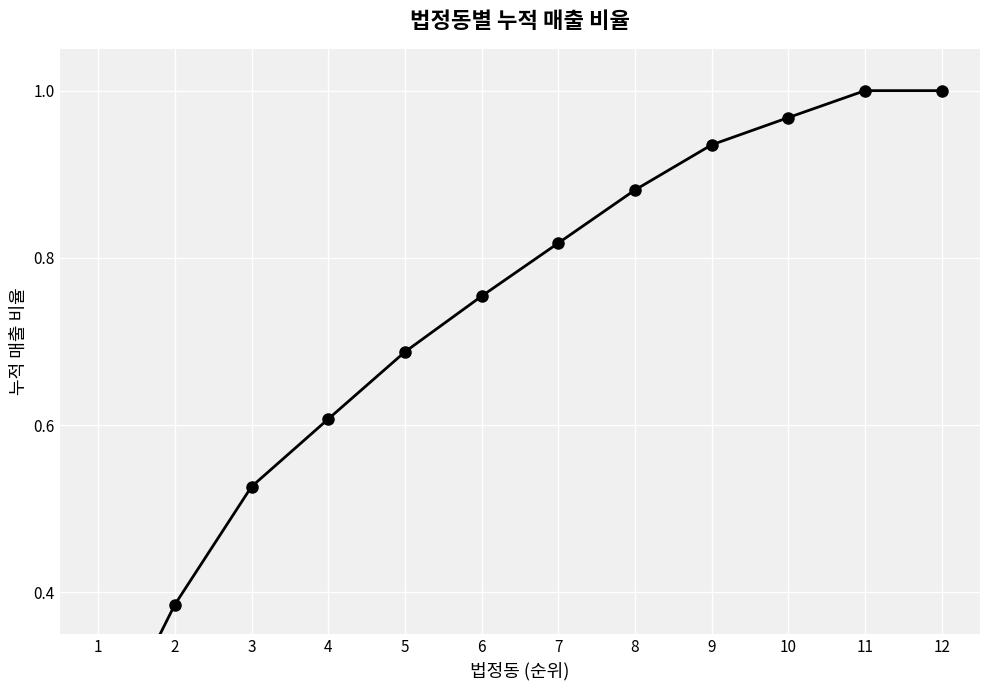

What is the difference between the values at 12 and 9?

0.1